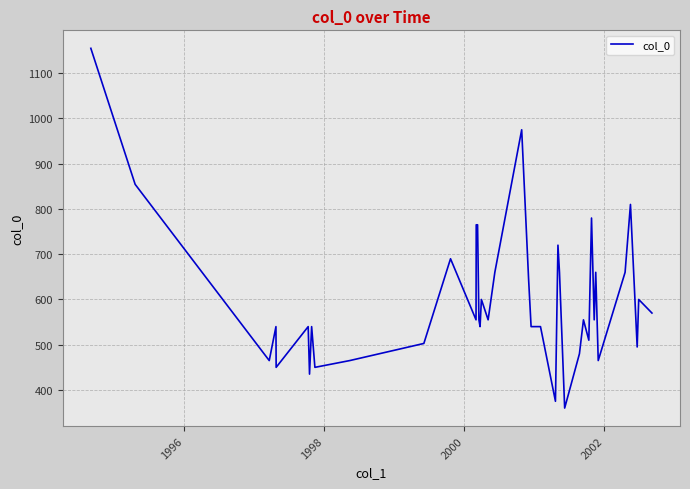

What is the difference between the maximum and minimum values?

795.0